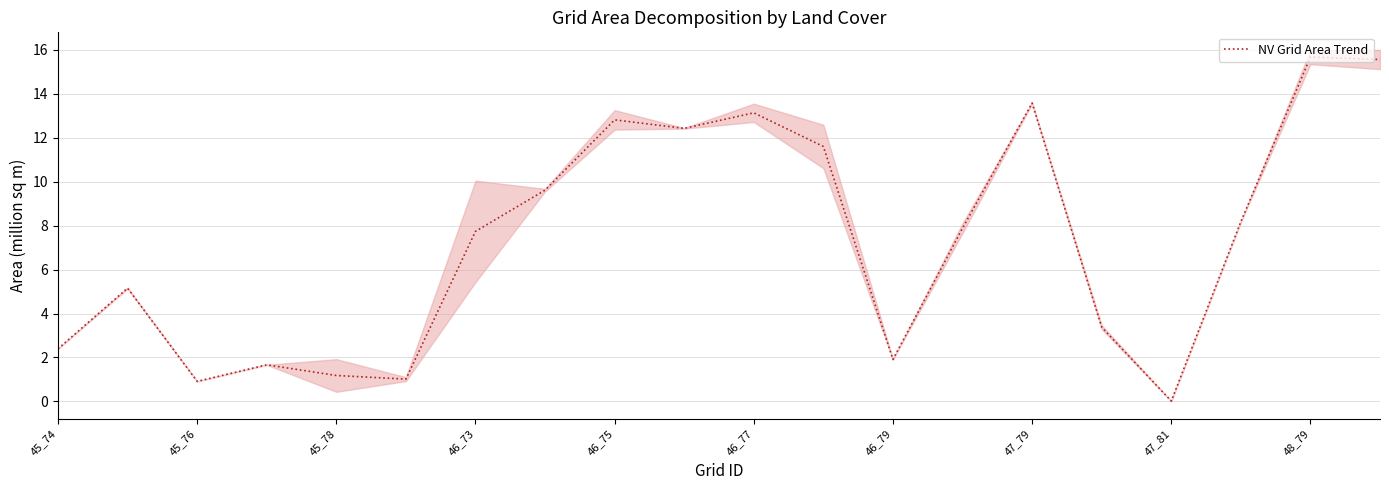

How many values are below 7?

9